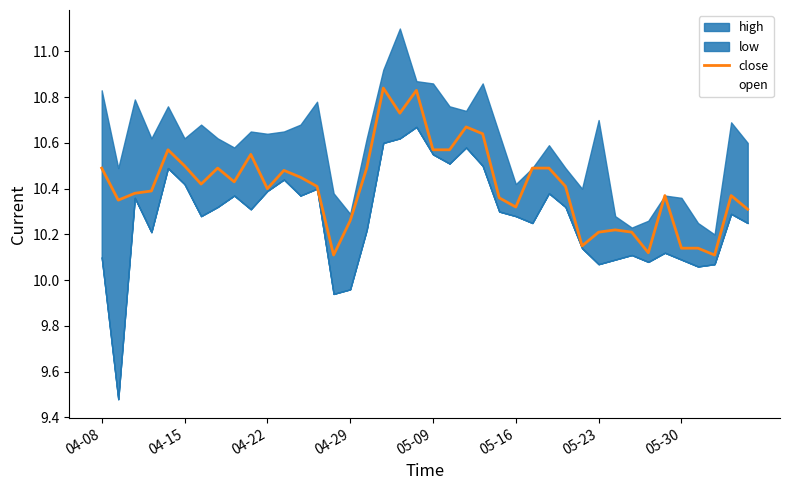

What is the difference between the second highest and second lowest values in the close series?

0.7